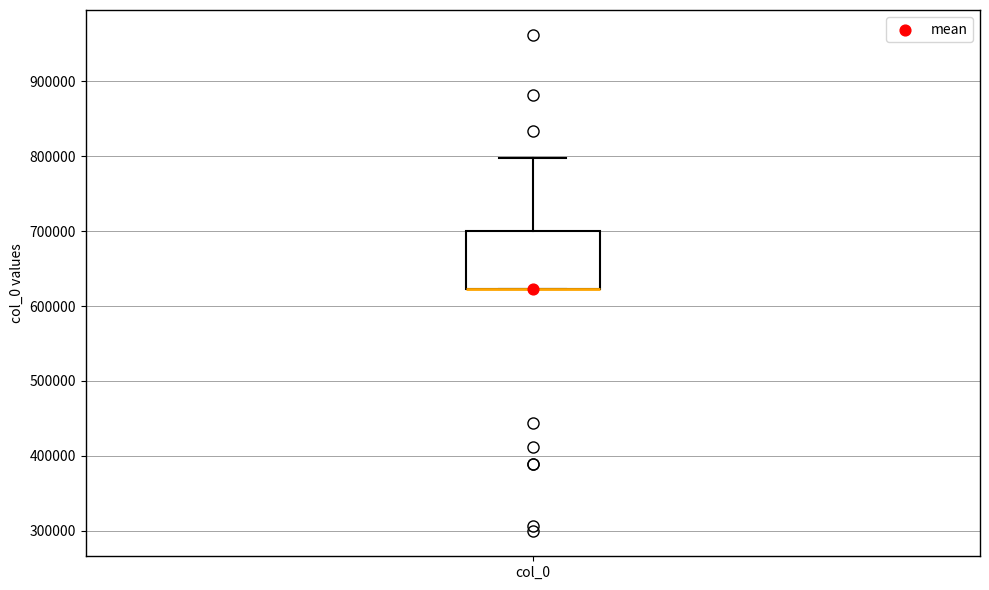

Transcribe this box plot: give where the median line is, the range the box spans, and where the two whiskers end, as read against the y-axis. The values are not printed on the chart, so give them approximately, as read against the axis.

median 620000 (drawn on the box's lower edge), box 620000 to 700000, whiskers 620000 to 800000